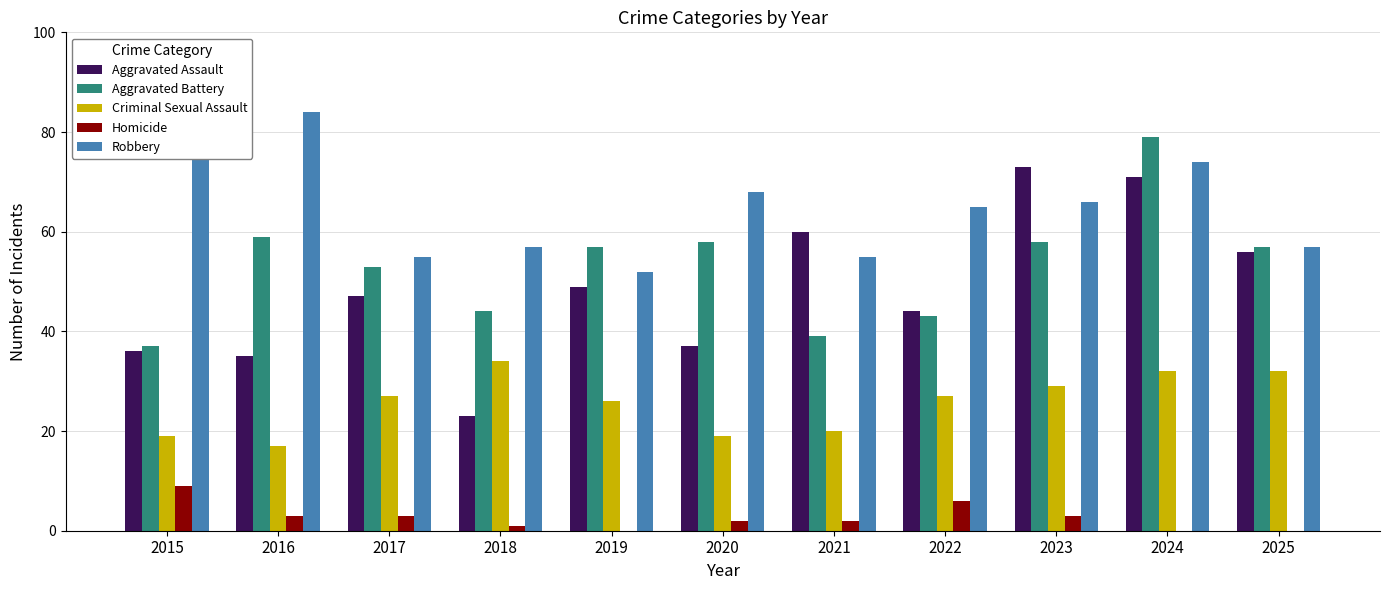

Between 2015 and 2019, which series saw the biggest shift?

Robbery